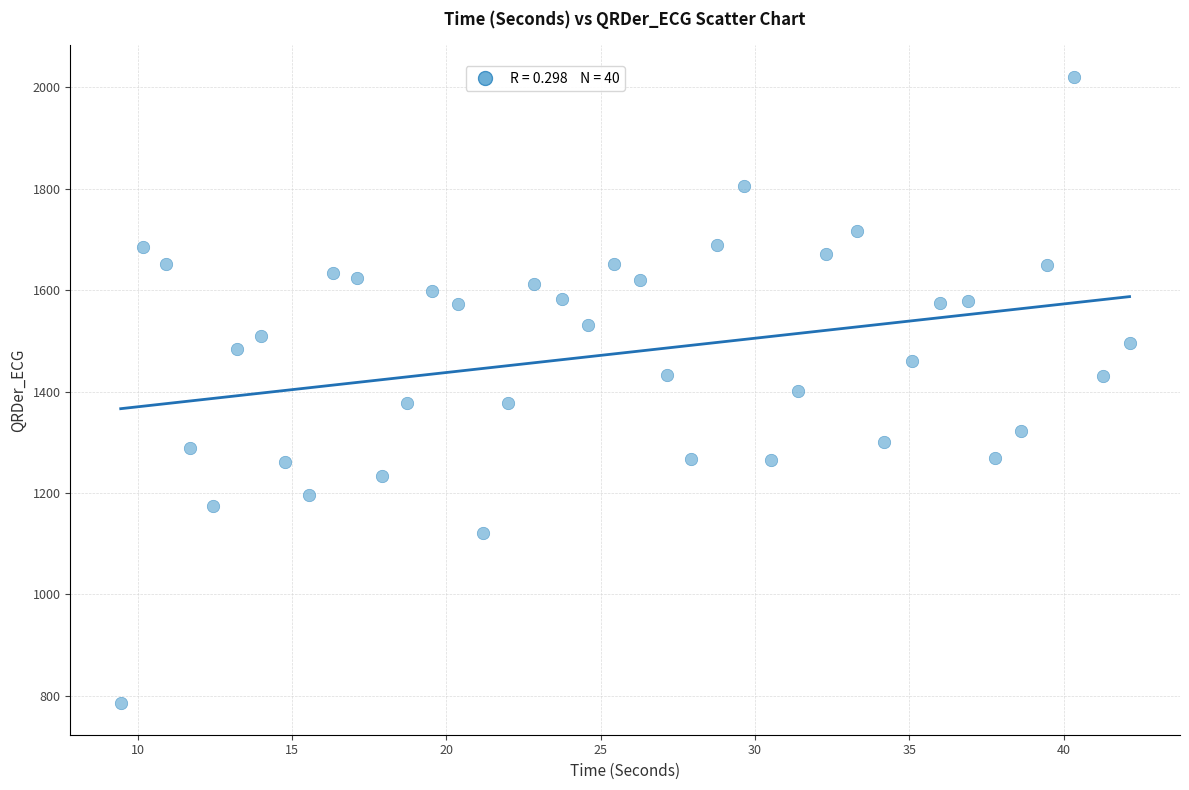

What is the range of X values (max minus min)?

32.7